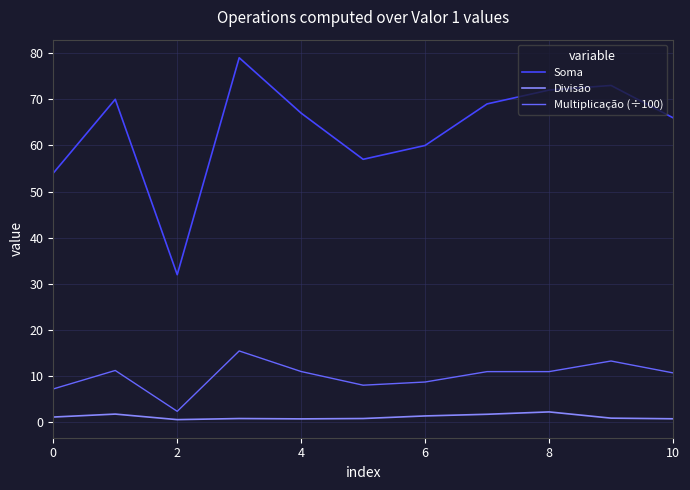

What is the sum of all Soma values?

699.0